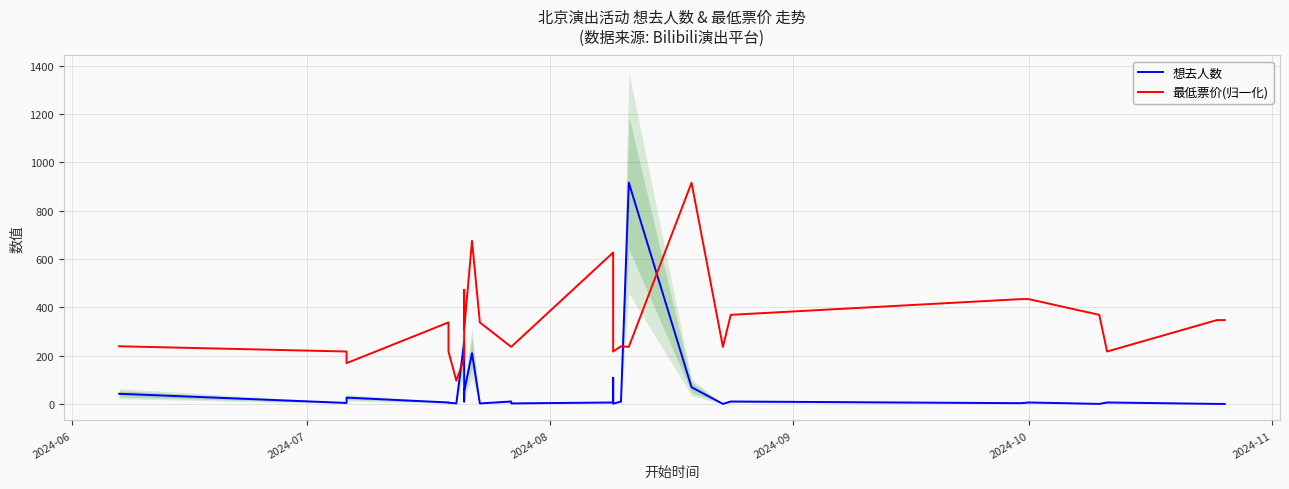

In 想去人数, how many points are higher than both neighbors (excluding endpoints)?

9